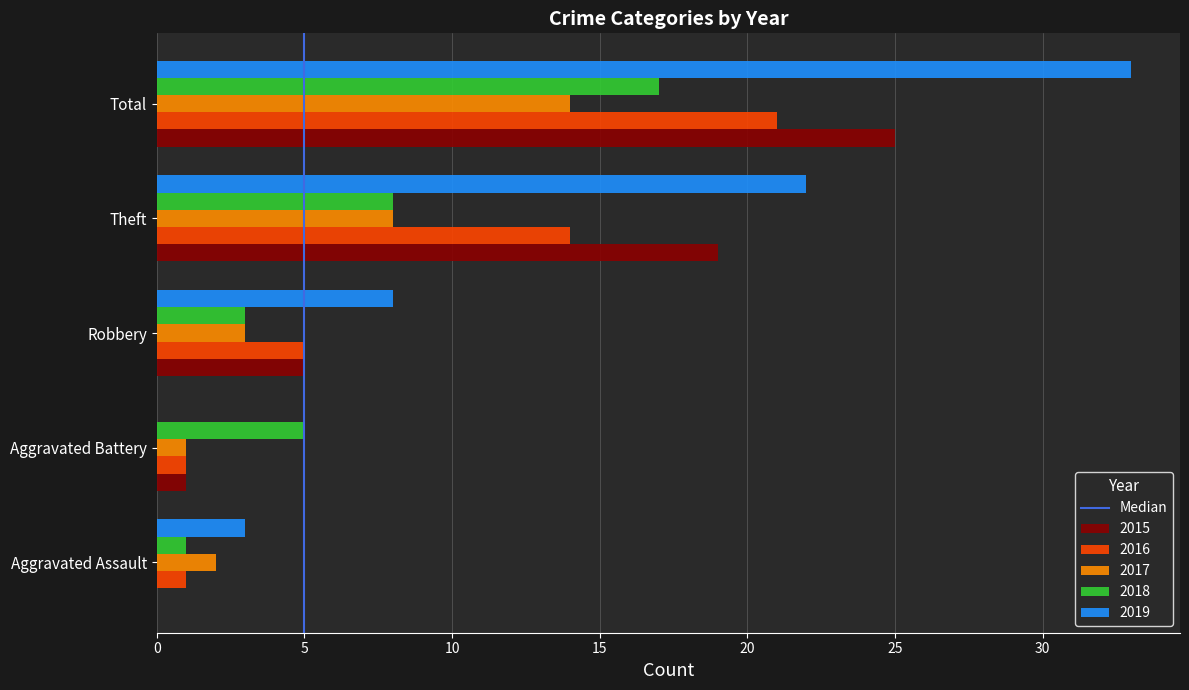

Is it true that 2019 equals 3 at Aggravated Assault?

True